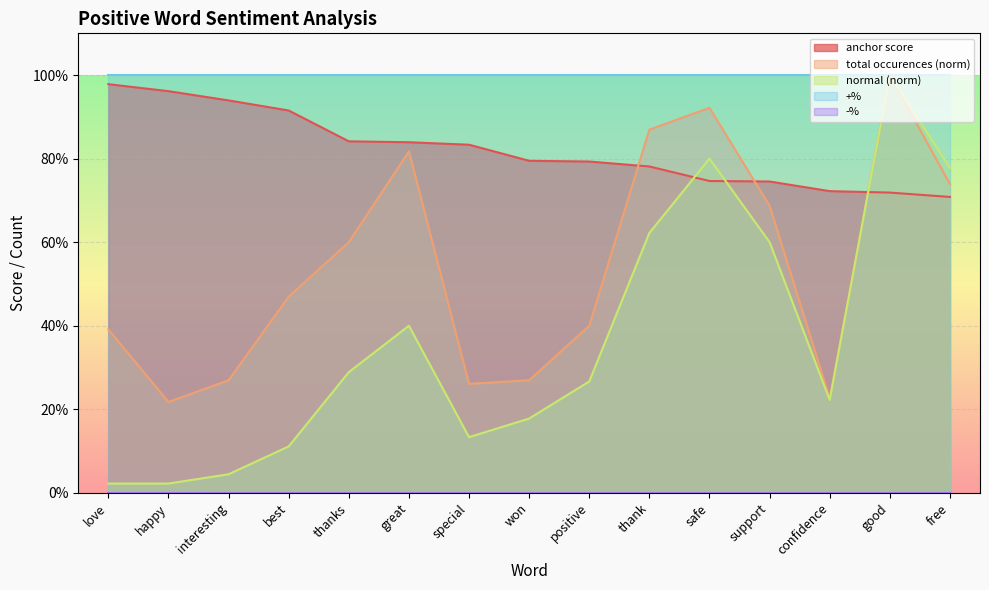

Where do total occurences and anchor score first cross each other?

positive and thank